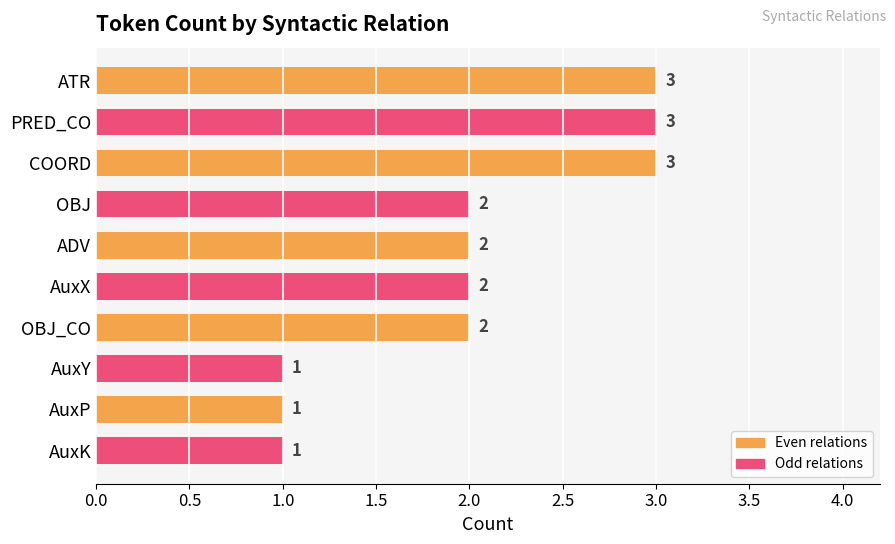

Count the values in the range 1 to 3.

10